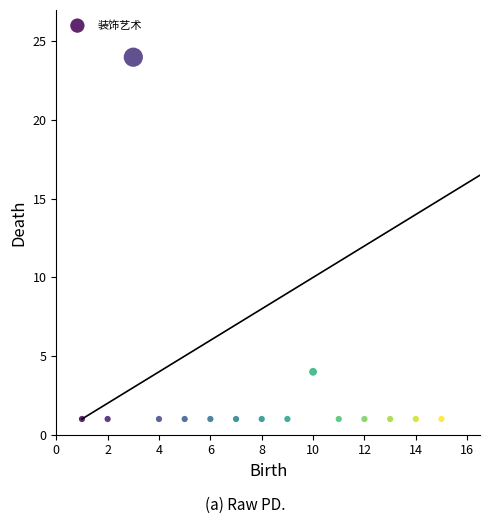

What is the range of Y values (max minus min)?

23